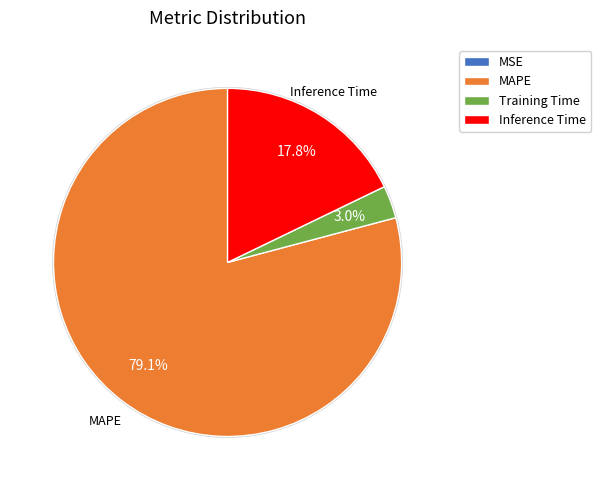

True or false: Inference Time accounts for 18% of the total.

True